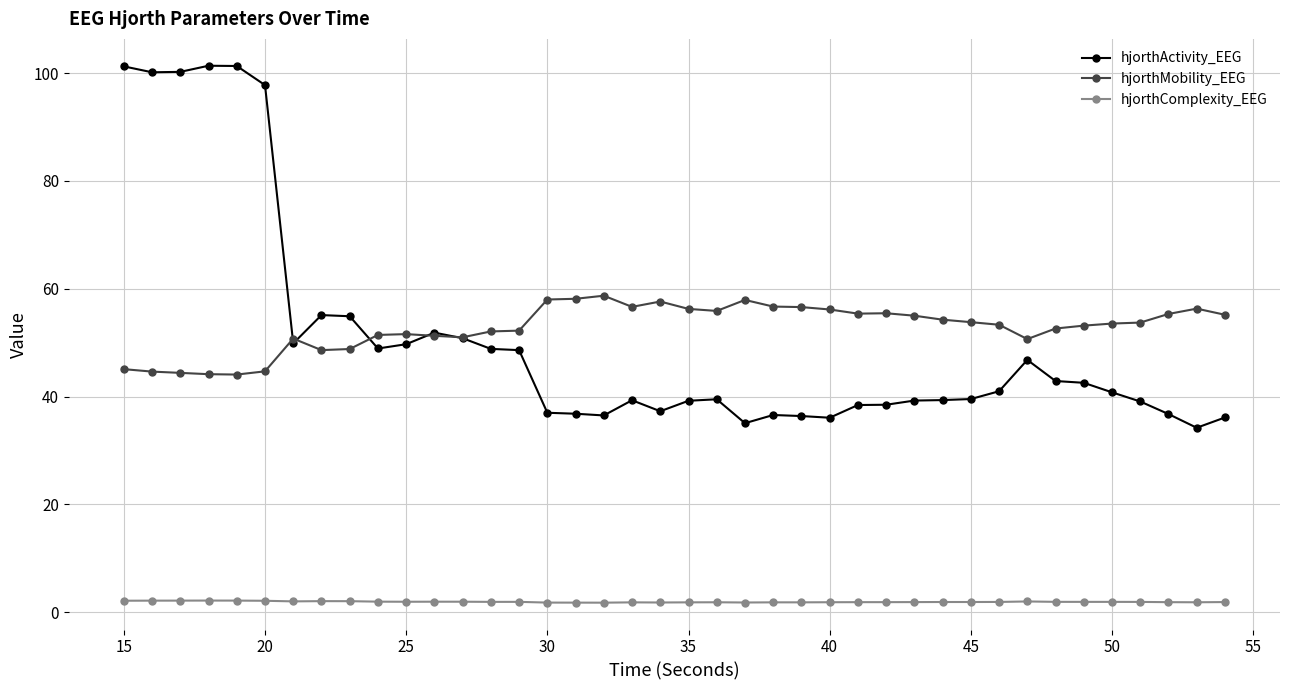

How many series are shown in this chart?

3